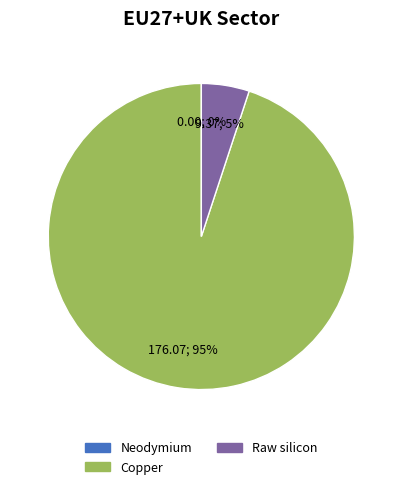

Between Copper and Neodymium, which is larger?

Copper